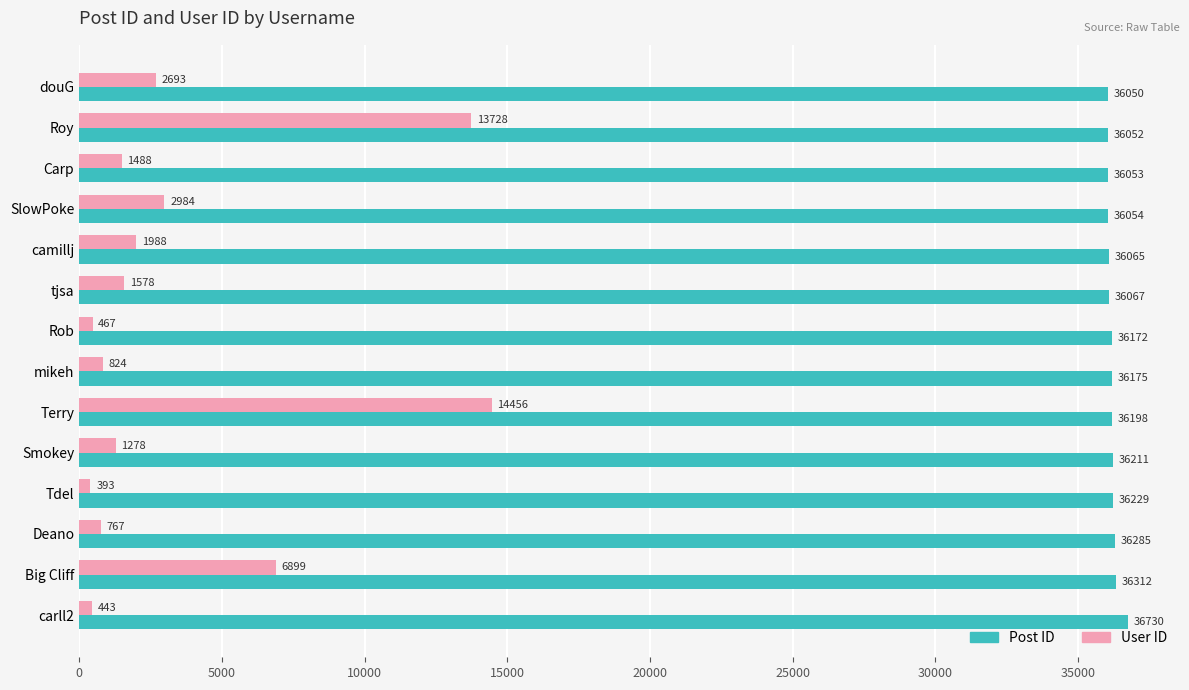

Where is Post ID nearest to the value 36390?

Big Cliff